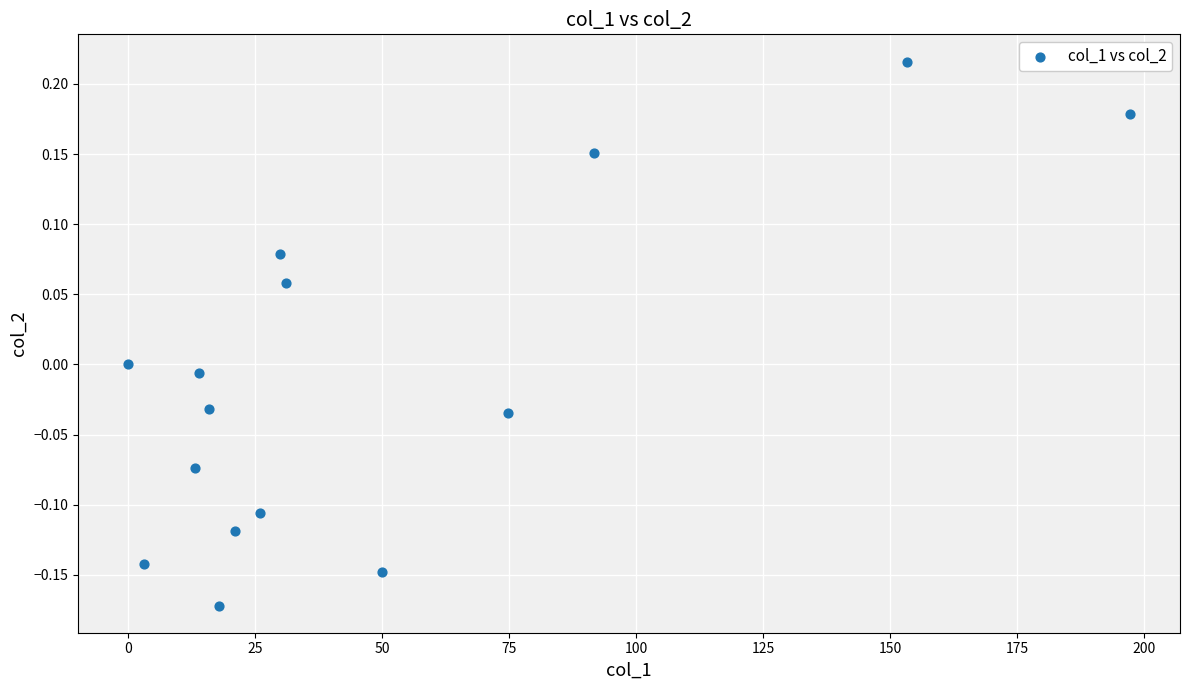

What is the range of X values (max minus min)?

197.3